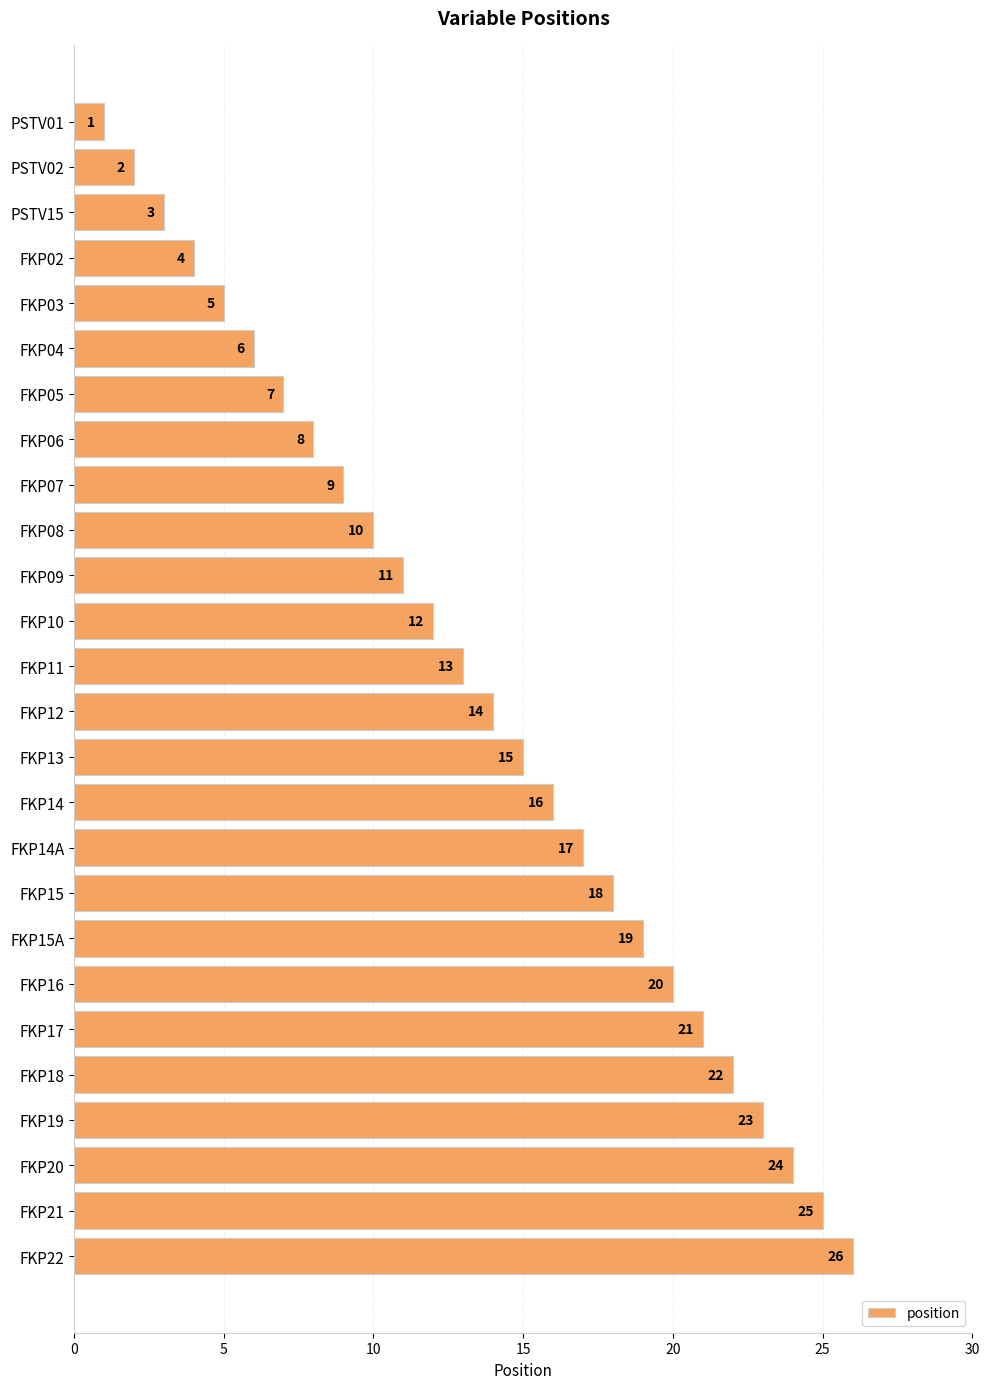

How many values are below 14?

13